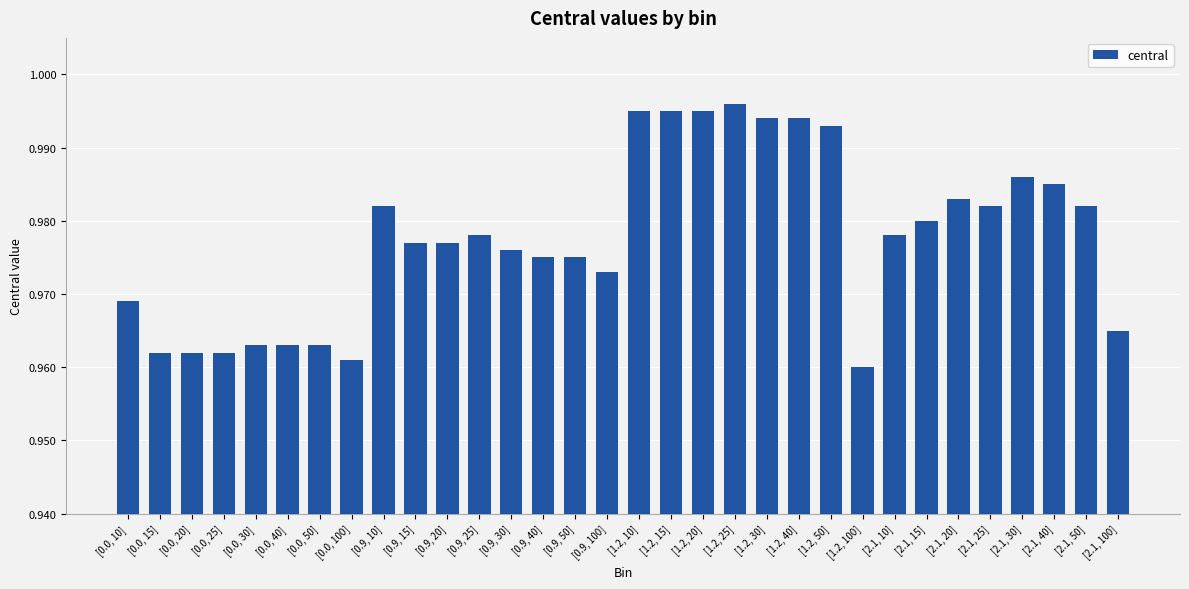

What is the label of the 2nd bar from the right?

[2.1, 50]